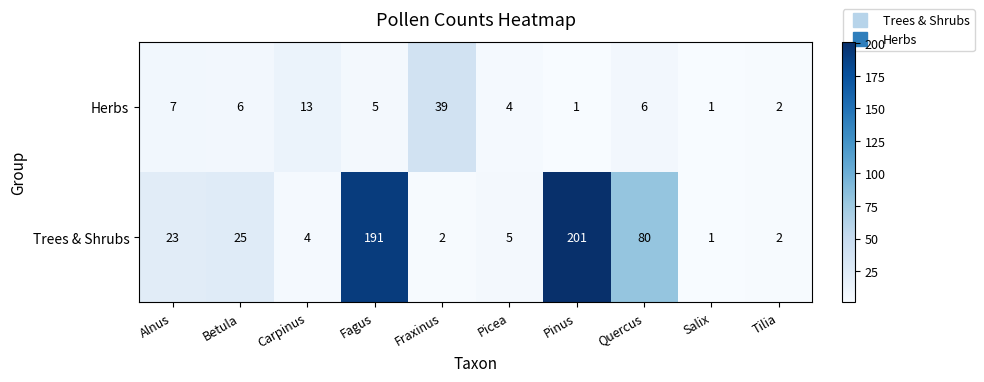

At which label does Trees & Shrubs reach its peak?

Pinus